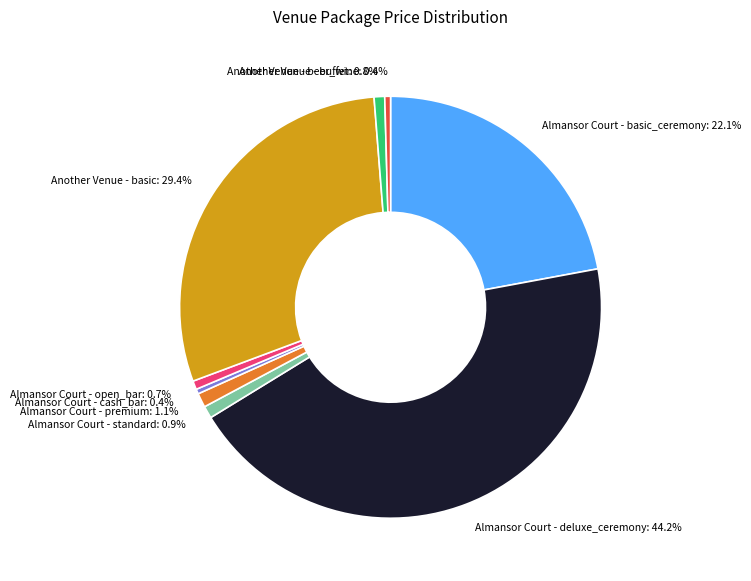

Between Almansor Court - cash_bar and Almansor Court - deluxe_ceremony, which is larger?

Almansor Court - deluxe_ceremony